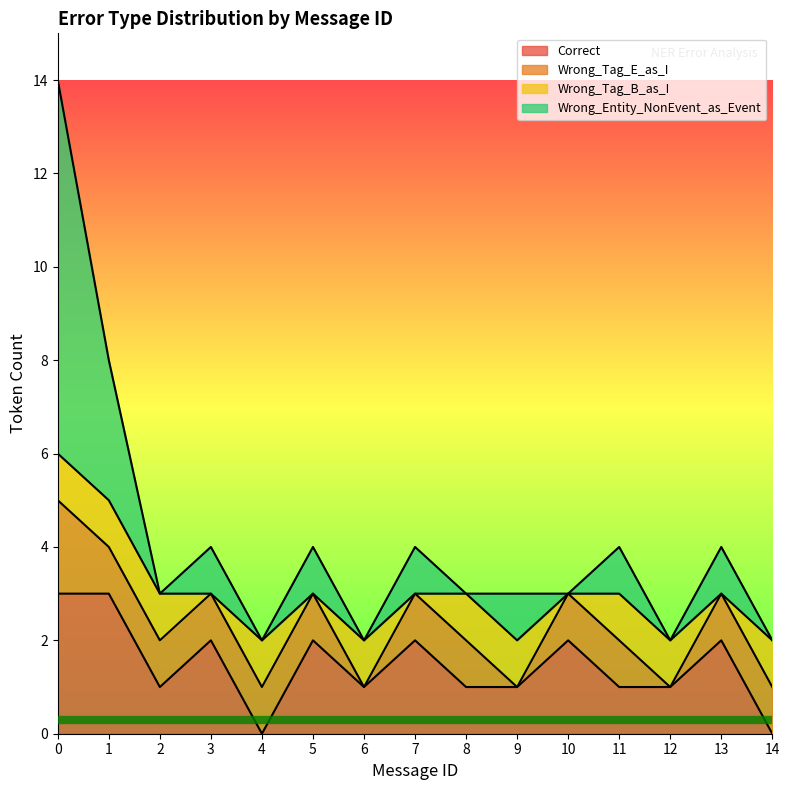

How many data points does each series have?

15